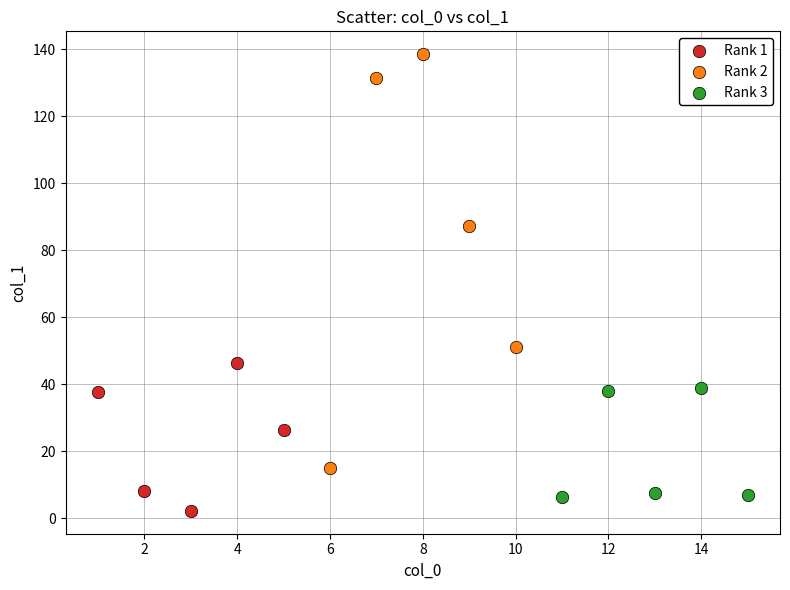

Which series has the largest Y range (max minus min)?

Rank 2